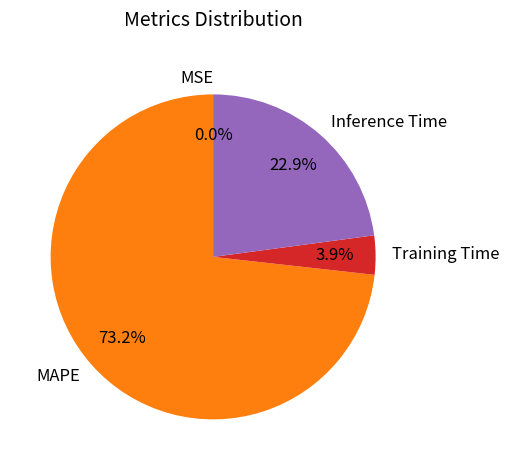

Is the sum of Training Time and Inference Time greater than half?

No